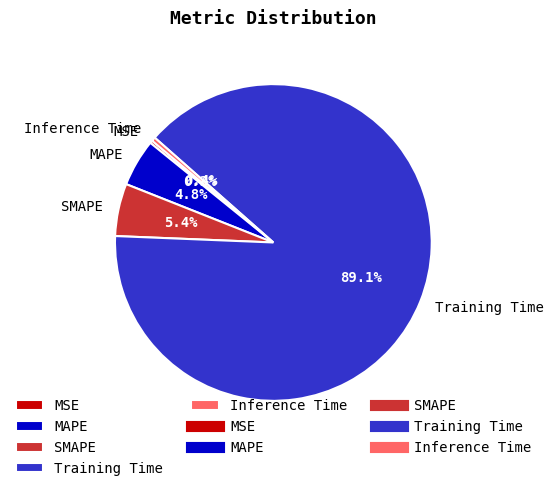

Count the number of slices in the pie.

5